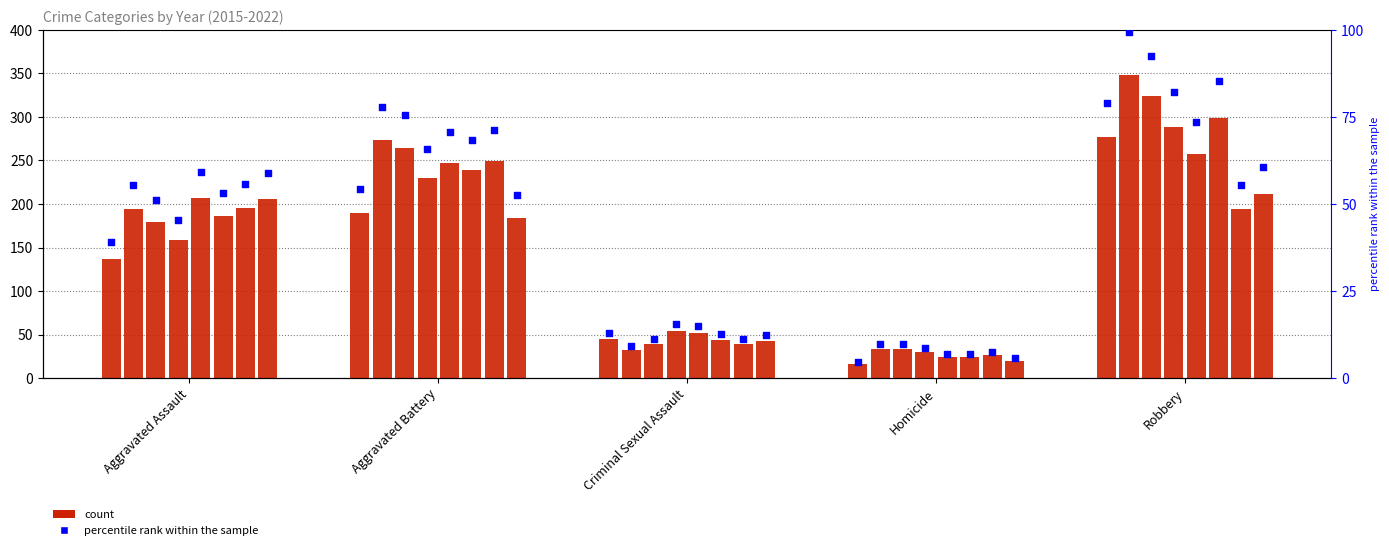

Which has a higher value, Aggravated Battery or Criminal Sexual Assault?

Aggravated Battery